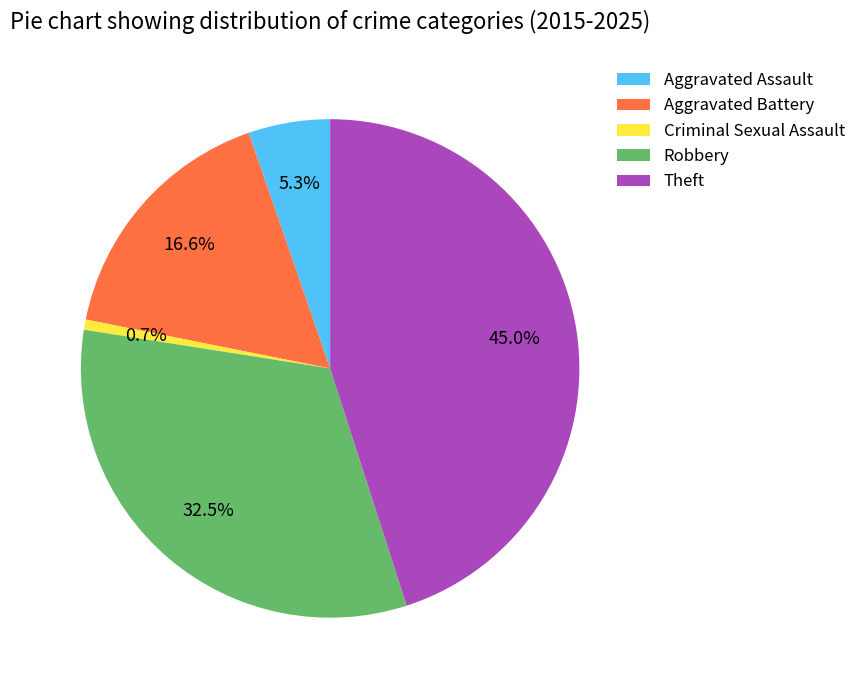

Combined, do Aggravated Battery and Aggravated Assault account for over 50%?

No